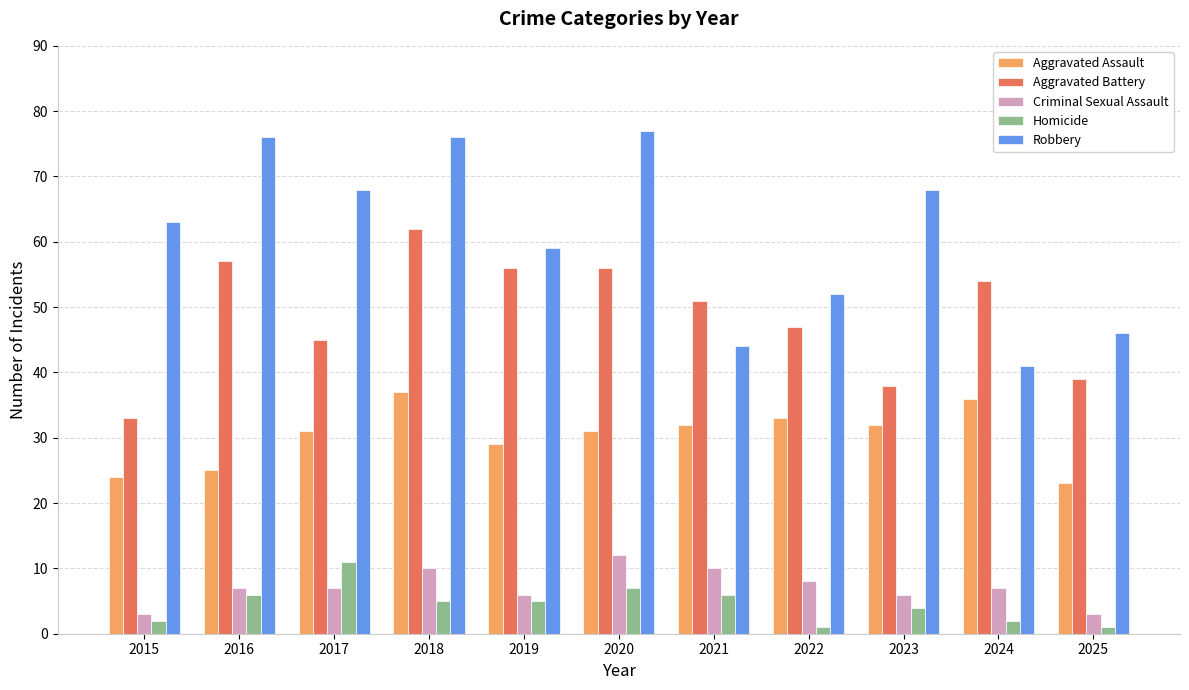

What is the spread (max minus min) of values at 2023?

64